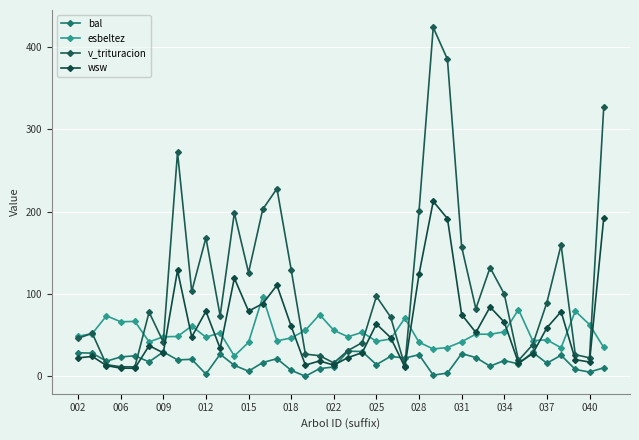

How many interior local valleys does the wsw series have?

11